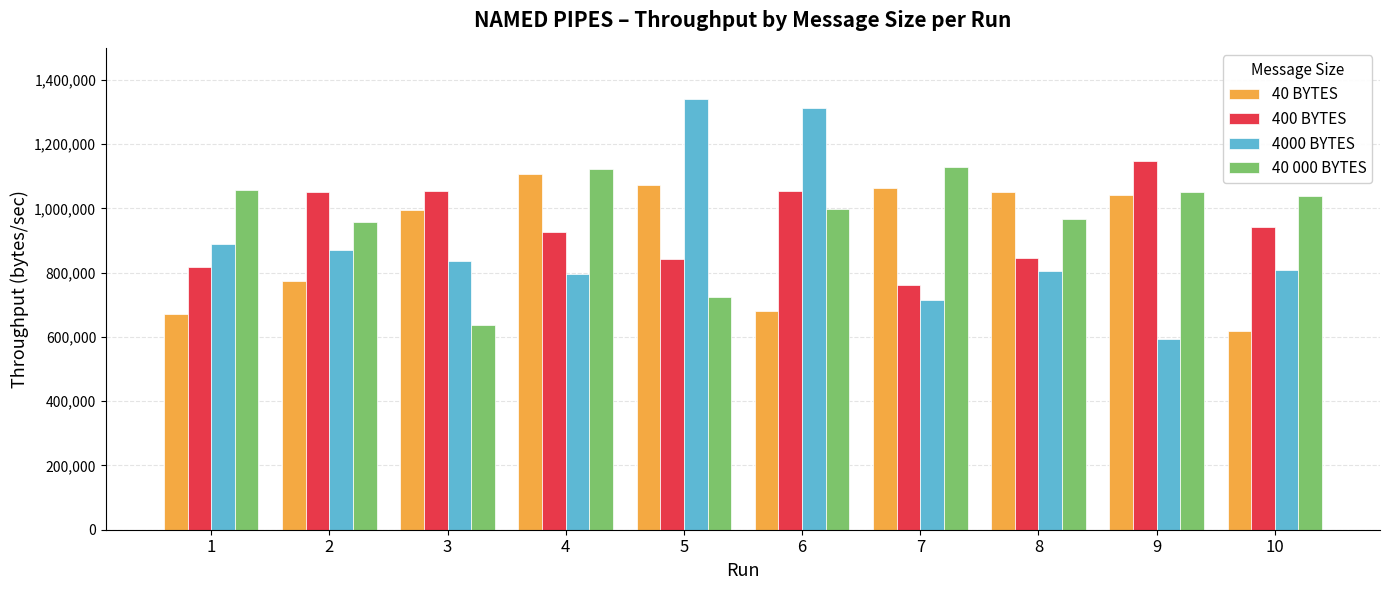

At which category is the sum across all series the highest?

6